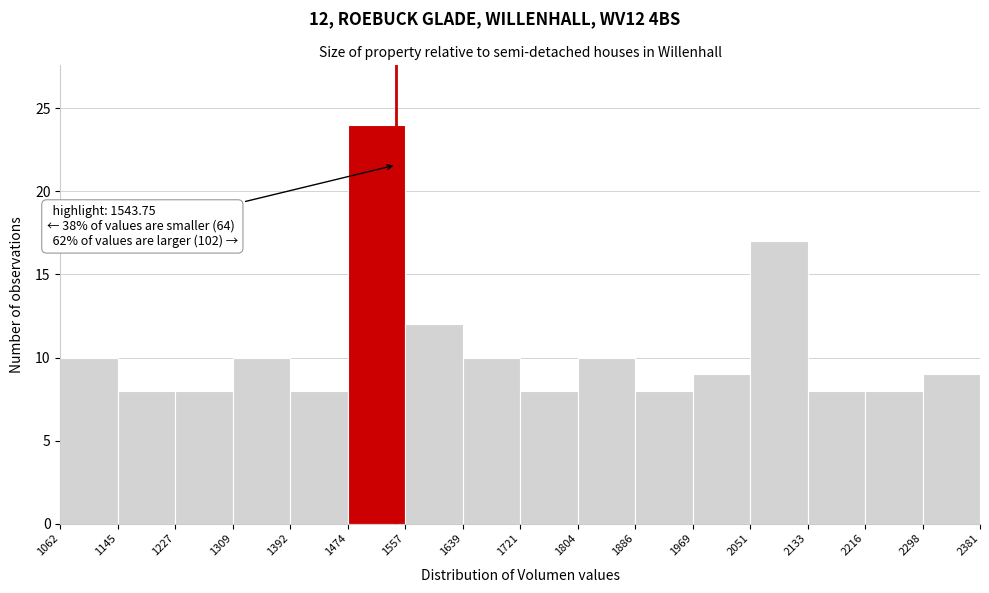

Which range on the x-axis has the tallest bar?

1474 to 1557